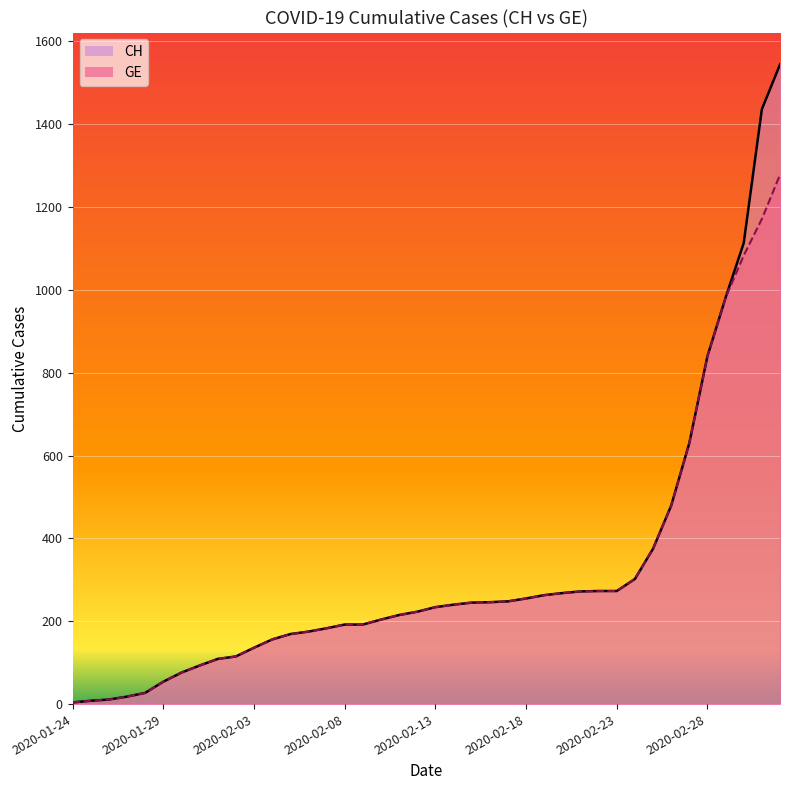

True or false: GE and CH cross at least once.

False